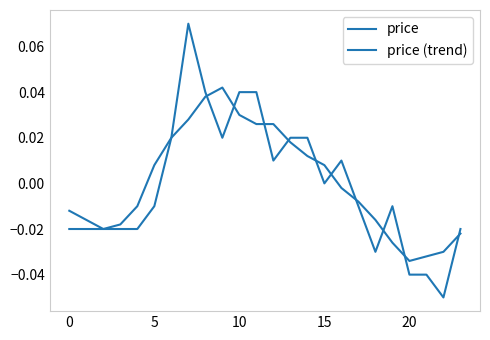

How many categories are shown in the chart?

24